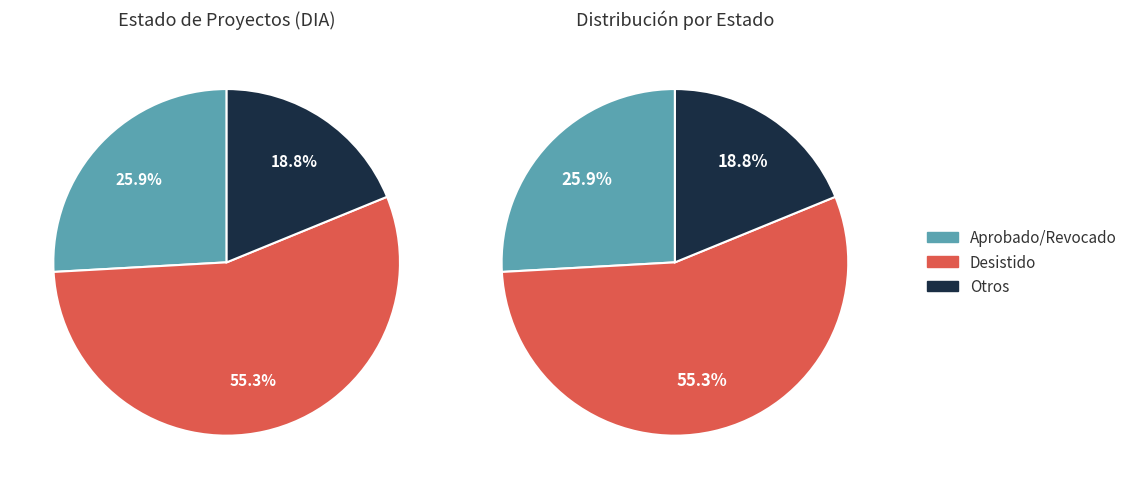

Does Desistido represent more than half of the total?

Yes